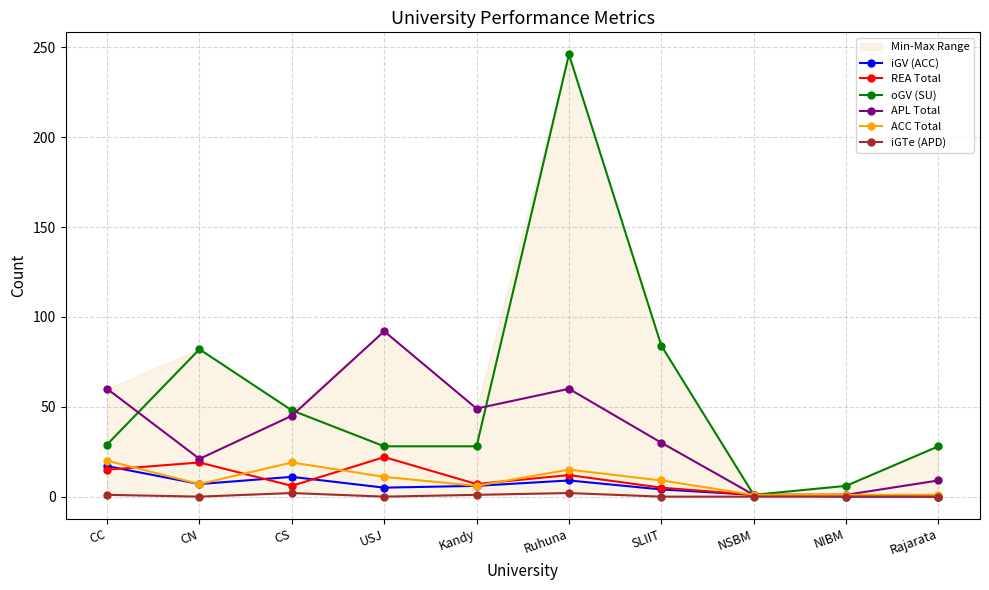

Reading left to right, what are all the values shown in this chart?

iGV (ACC): 17	7	11	5	6	9	4	1	0	0
REA Total: 15	19	6	22	7	12	5	1	1	0
oGV (SU): 29	82	48	28	28	246	84	1	6	28
APL Total: 60	21	45	92	49	60	30	1	1	9
ACC Total: 20	7	19	11	6	15	9	1	1	1
iGTe (APD): 1	0	2	0	1	2	0	0	0	0